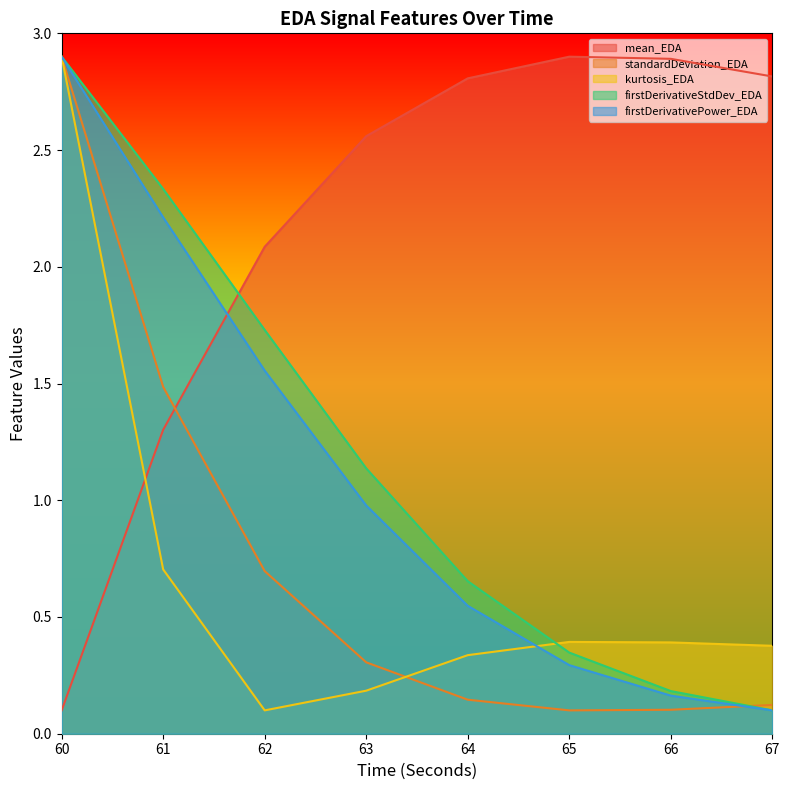

Is it true that firstDerivativeStdDev_EDA equals 2.9 at 60?

True